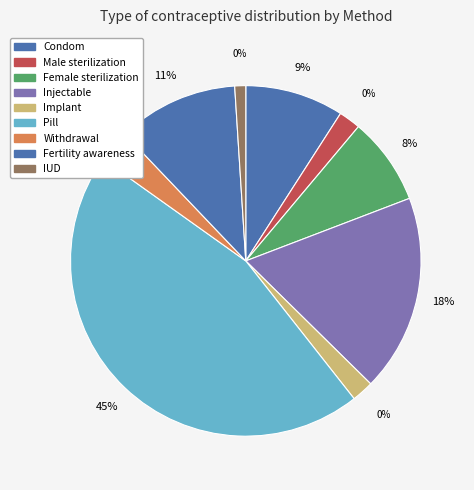

What percentage is the Withdrawal slice, to the nearest percent?

3%